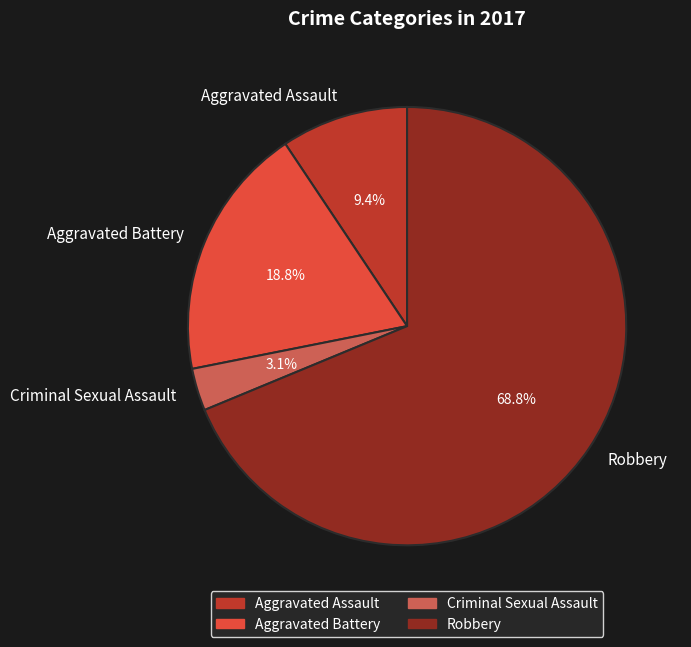

Which slice is the smallest?

Criminal Sexual Assault